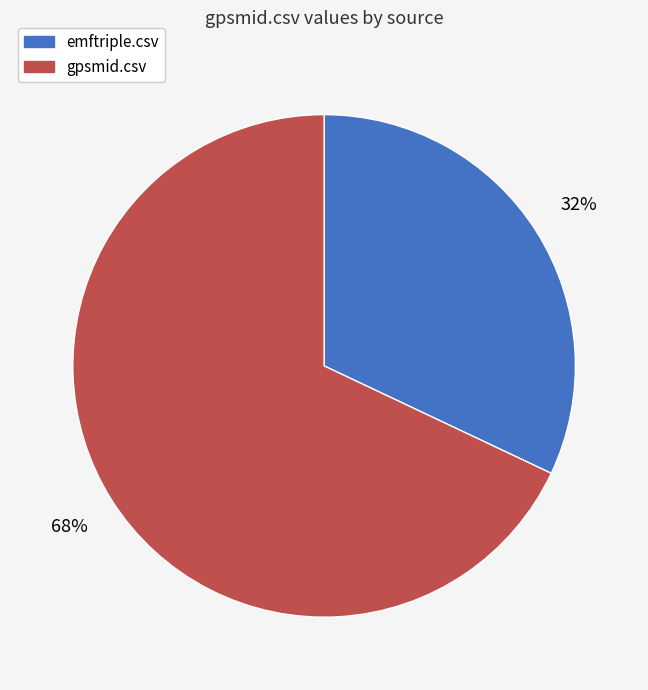

True or false: emftriple.csv accounts for 32% of the total.

True